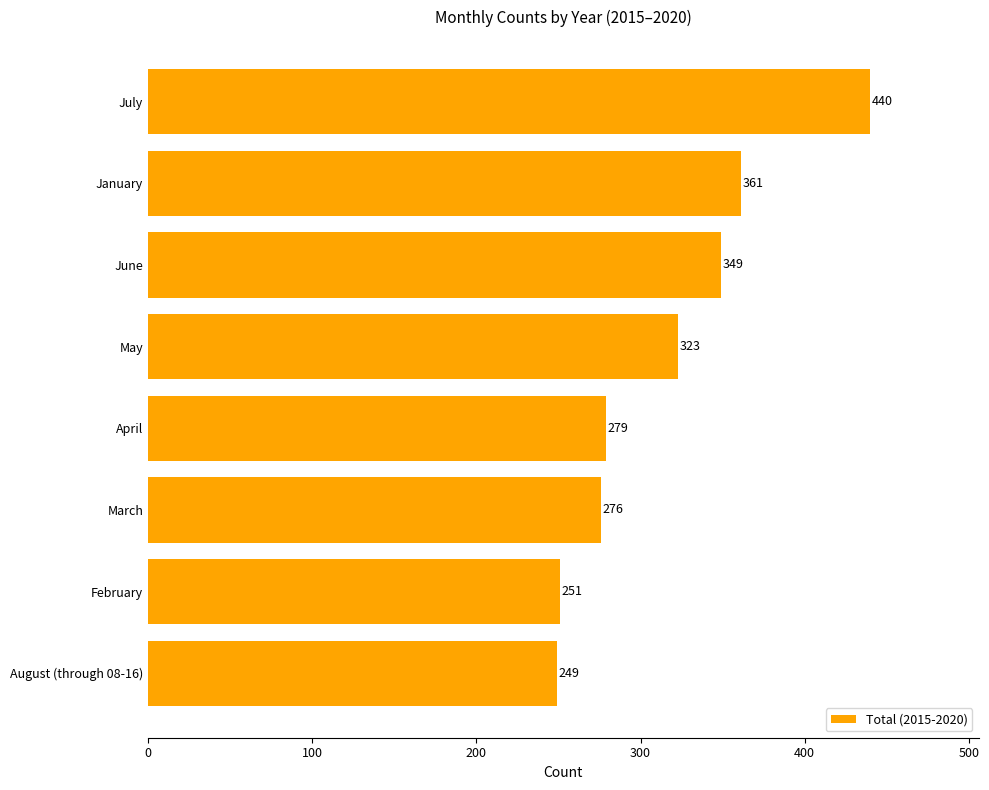

How many bars are there in total?

8